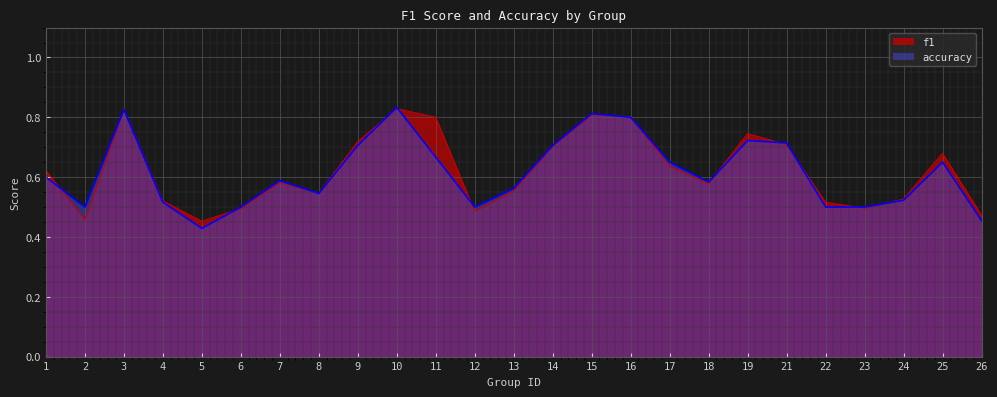

Between 15 and 16, which is larger?

15